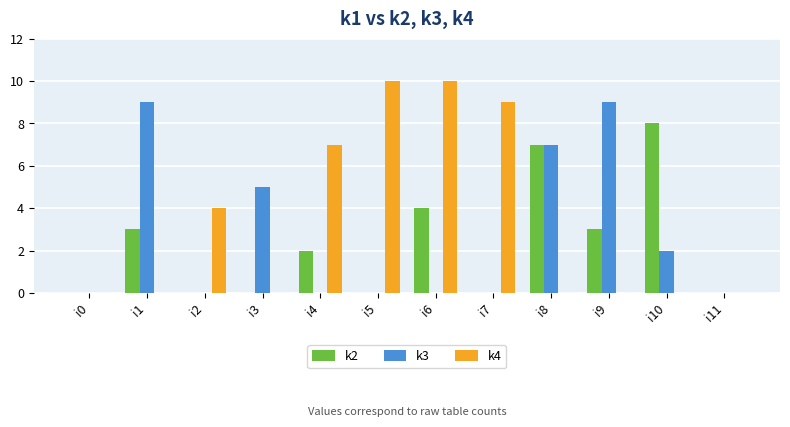

The value of k4 at i7 is 9. True or false?

True